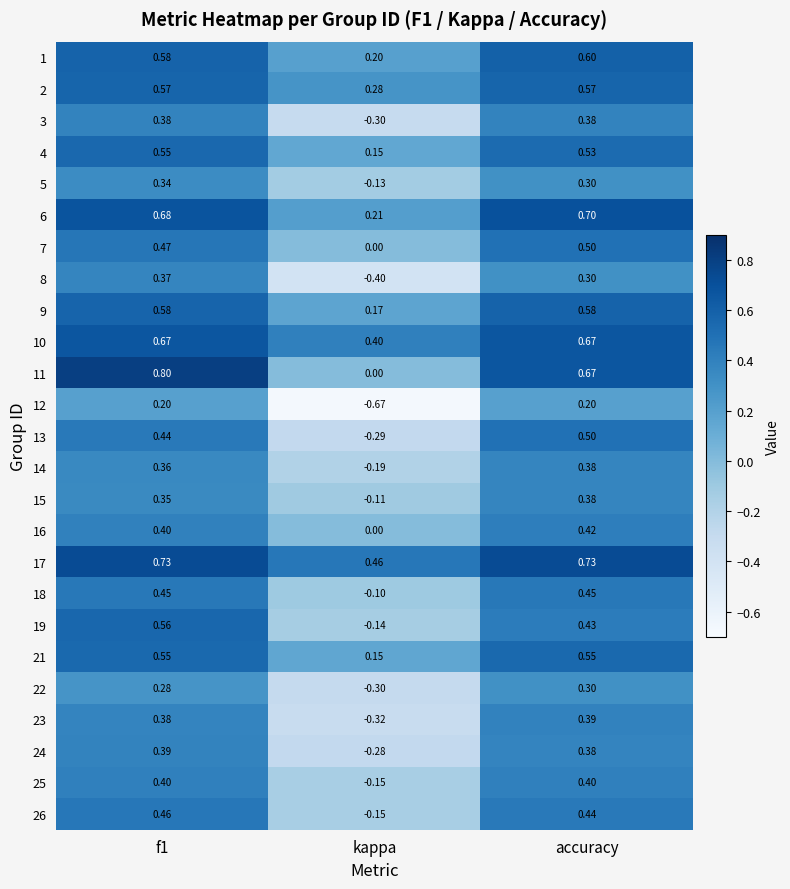

Which category has the lowest value across all series?

kappa